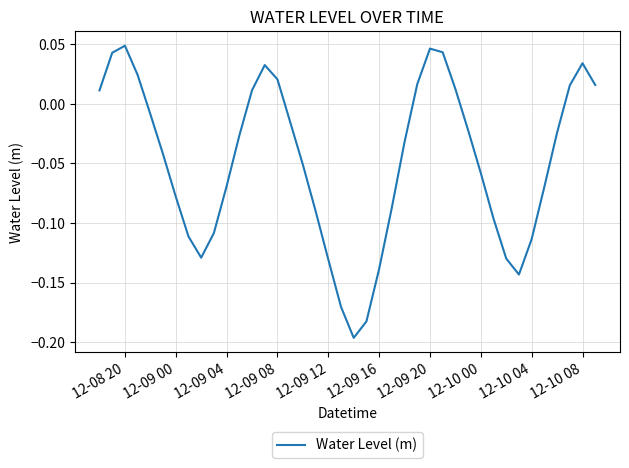

True or false: the data shows 0.1 at 12-09 20.

False